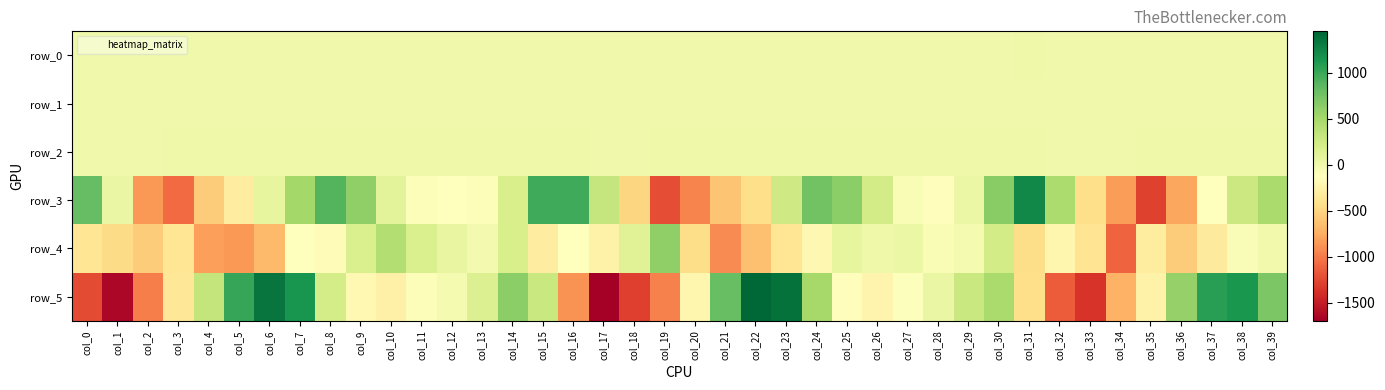

Count the number of categories in the chart.

40